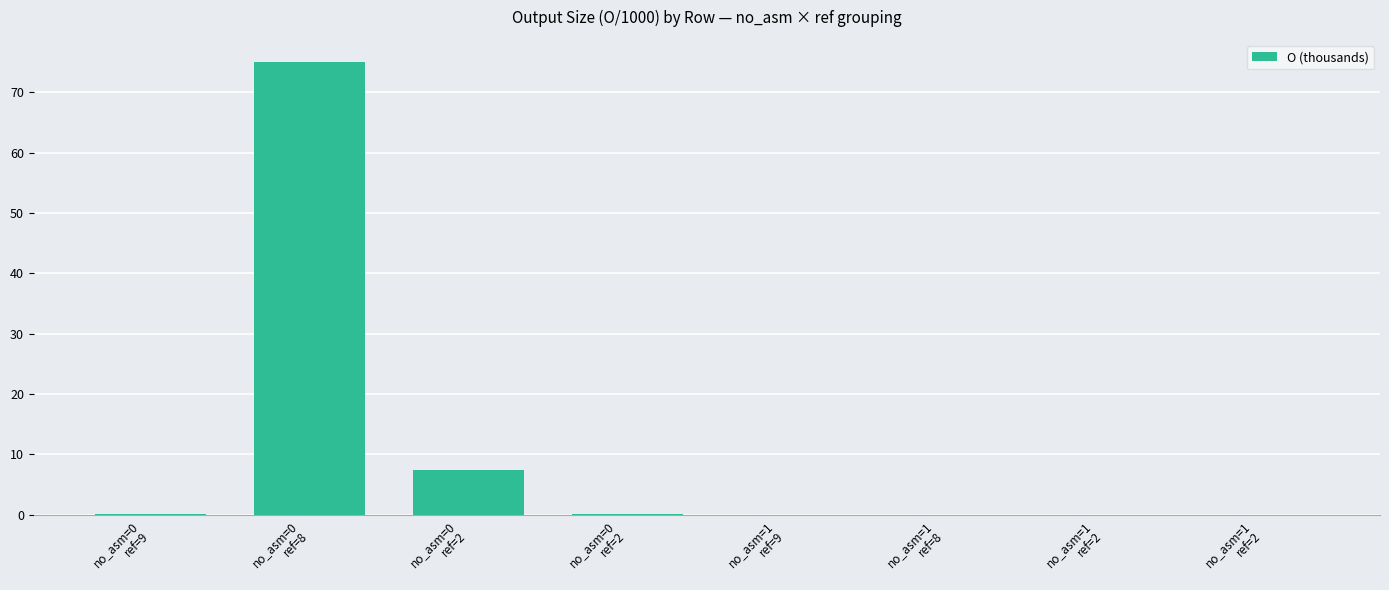

Count the number of data series in this chart.

1